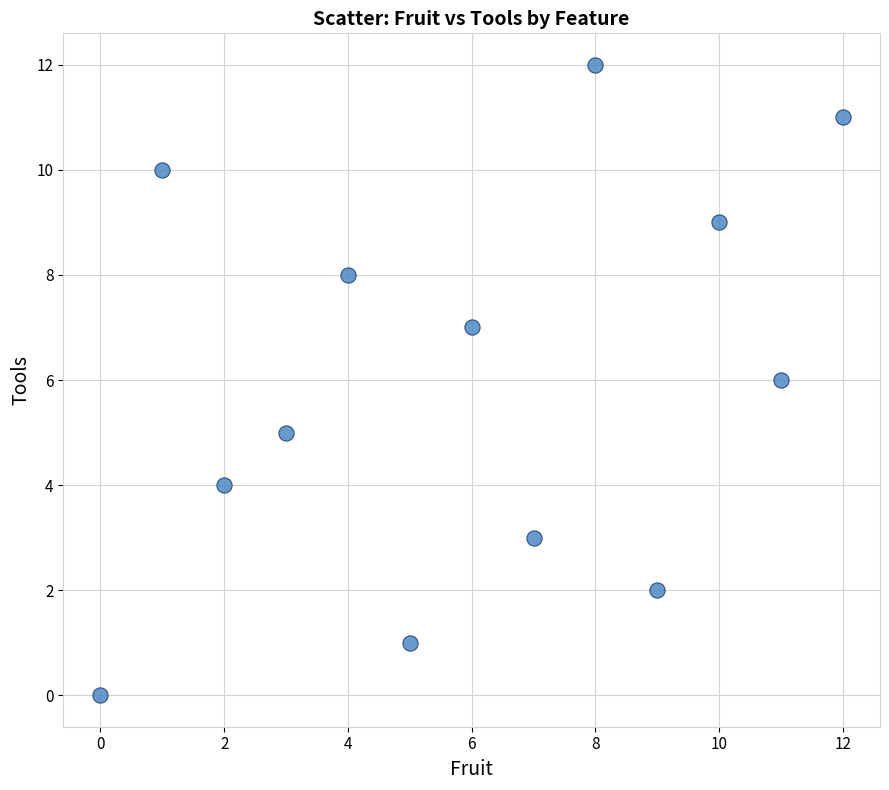

What is the range of X values (max minus min)?

12